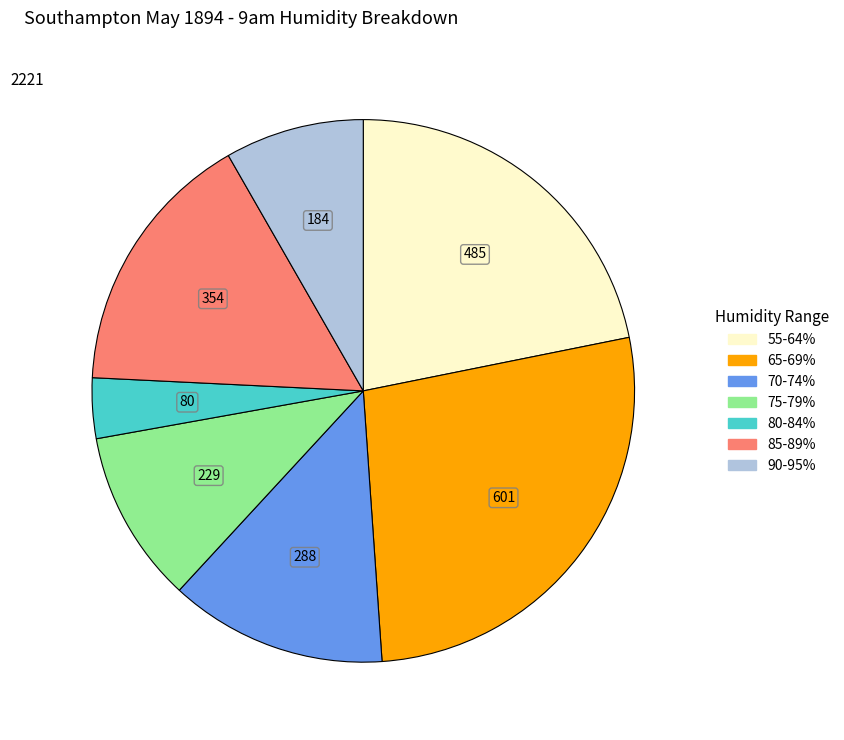

Is there a majority slice in this chart?

No